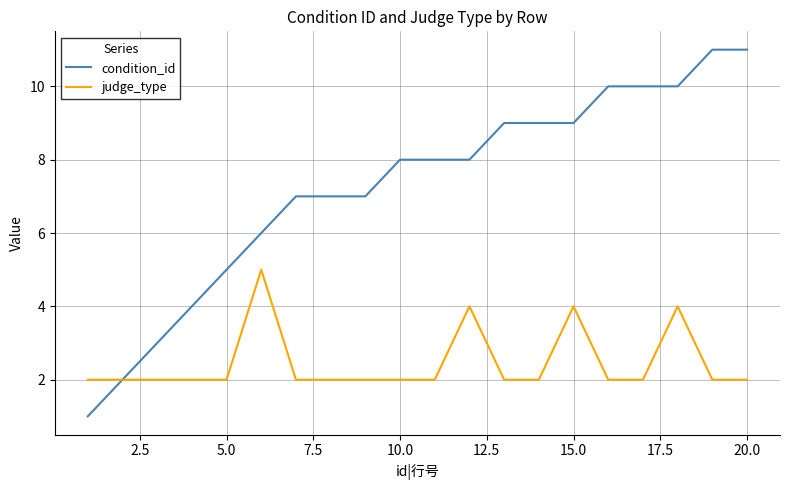

Which series has the widest spread of values?

condition_id